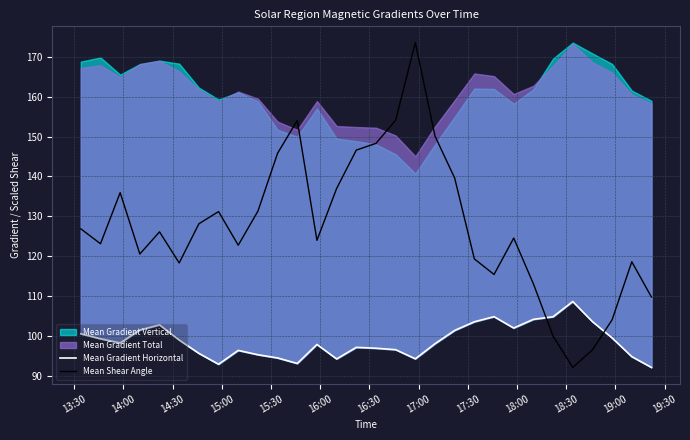

What is the maximum value for Mean Shear Angle?

173.5